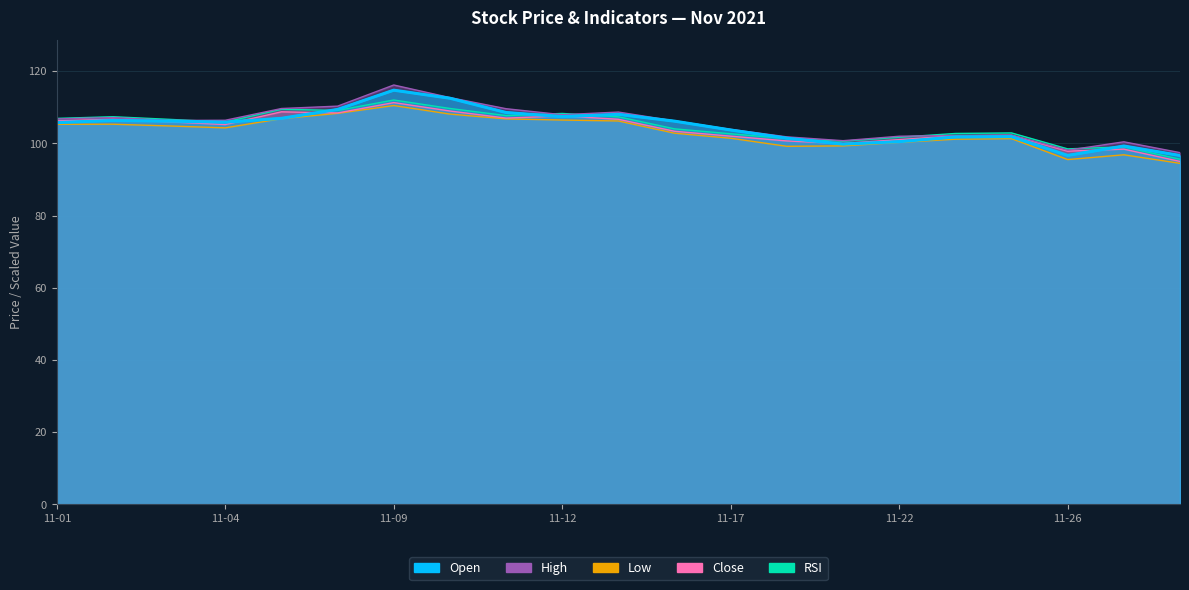

Rank the categories by Low value from lowest to highest.

2021-11-30, 2021-11-26, 2021-11-29, 2021-11-18, 2021-11-19, 2021-11-22, 2021-11-23, 2021-11-24, 2021-11-17, 2021-11-16, 2021-11-04, 2021-11-03, 2021-11-01, 2021-11-02, 2021-11-15, 2021-11-12, 2021-11-11, 2021-11-05, 2021-11-10, 2021-11-08, 2021-11-09